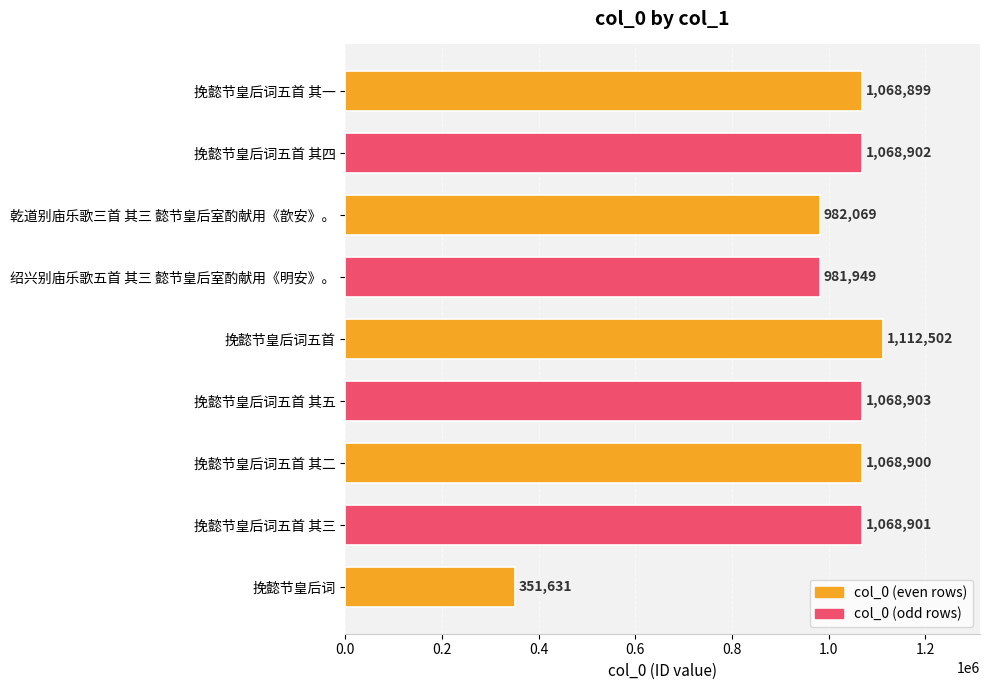

How many bars are there in total?

9